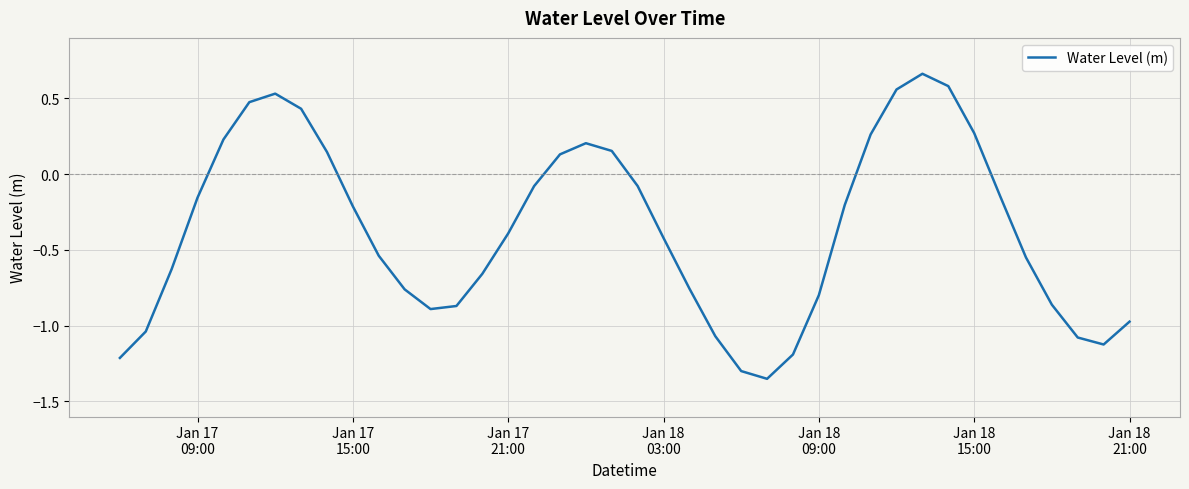

What is the difference between the maximum and minimum values?

2.0